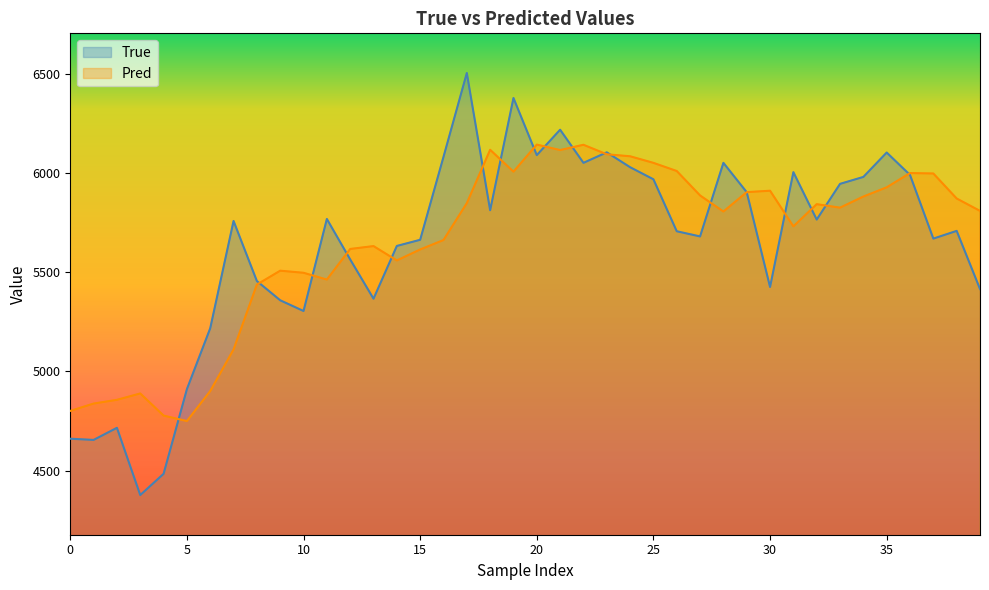

Between 21 and 25, which is larger?

21